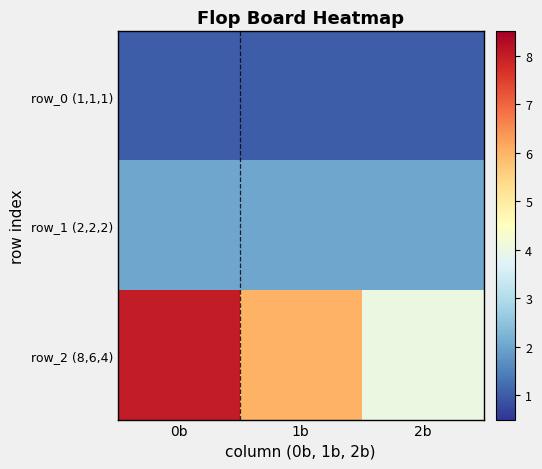

Which label corresponds to the smallest value in the chart?

0b